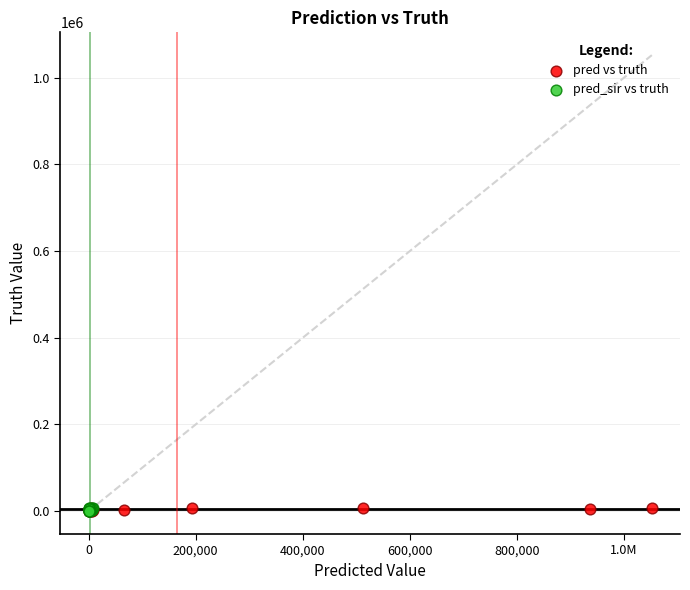

What are all the series names shown in the legend?

pred vs truth, pred_sir vs truth